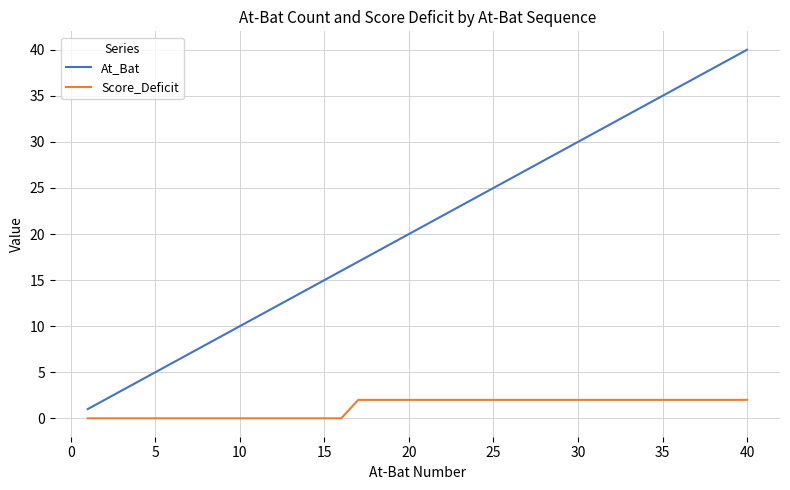

Which series has the widest spread of values?

At_Bat